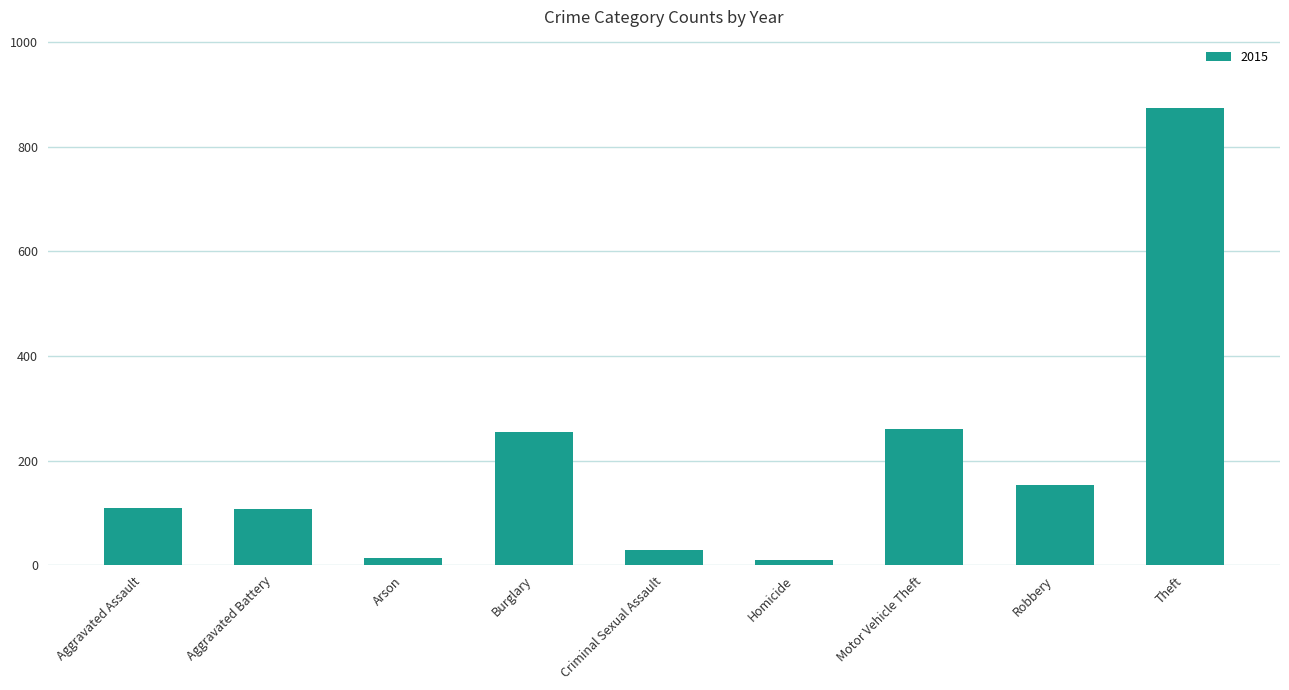

What is the difference between the second highest and minimum values?

252